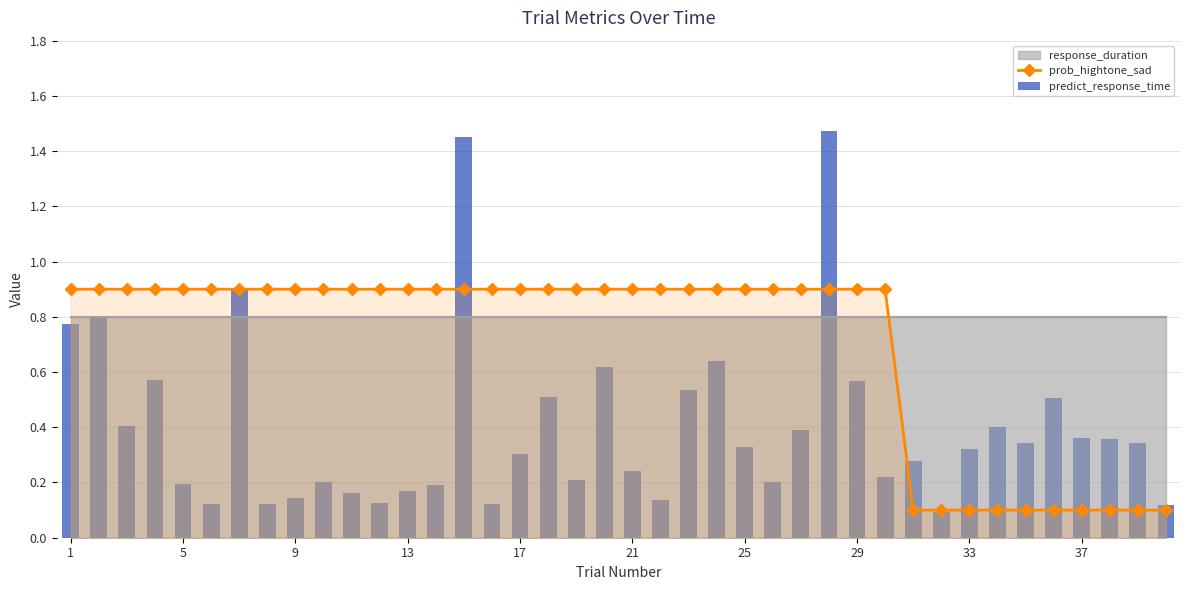

How many prob_hightone_sad values are between 0 and 1?

40